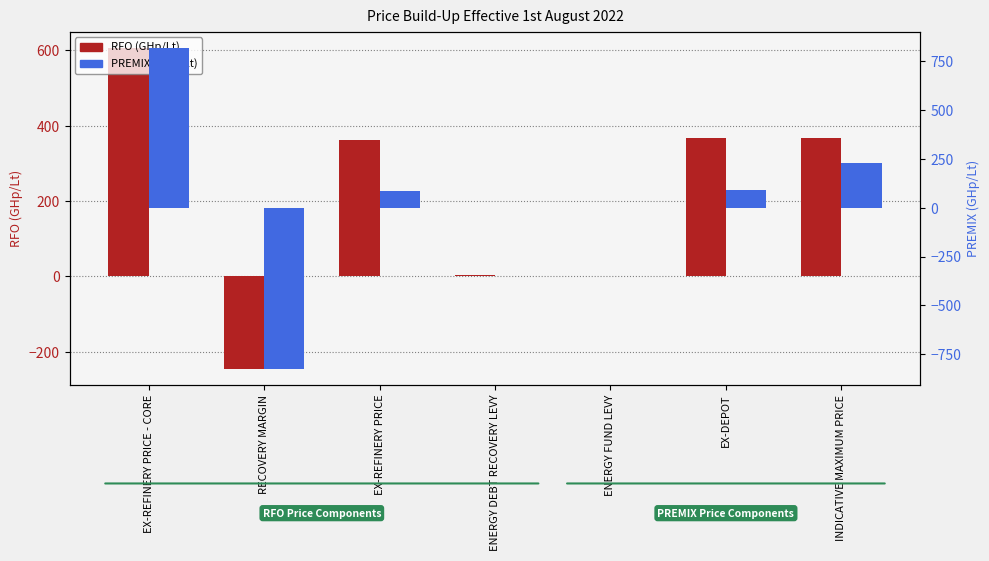

Reading left to right, extract all data points from this chart.

RFO (GHp/Lt): 607.0	-244.8	362.2	4.0	1.0	367.2	367.2
PREMIX (GHp/Lt): 819.5	-824.1	84.5	0.0	0.0	88.5	229.0